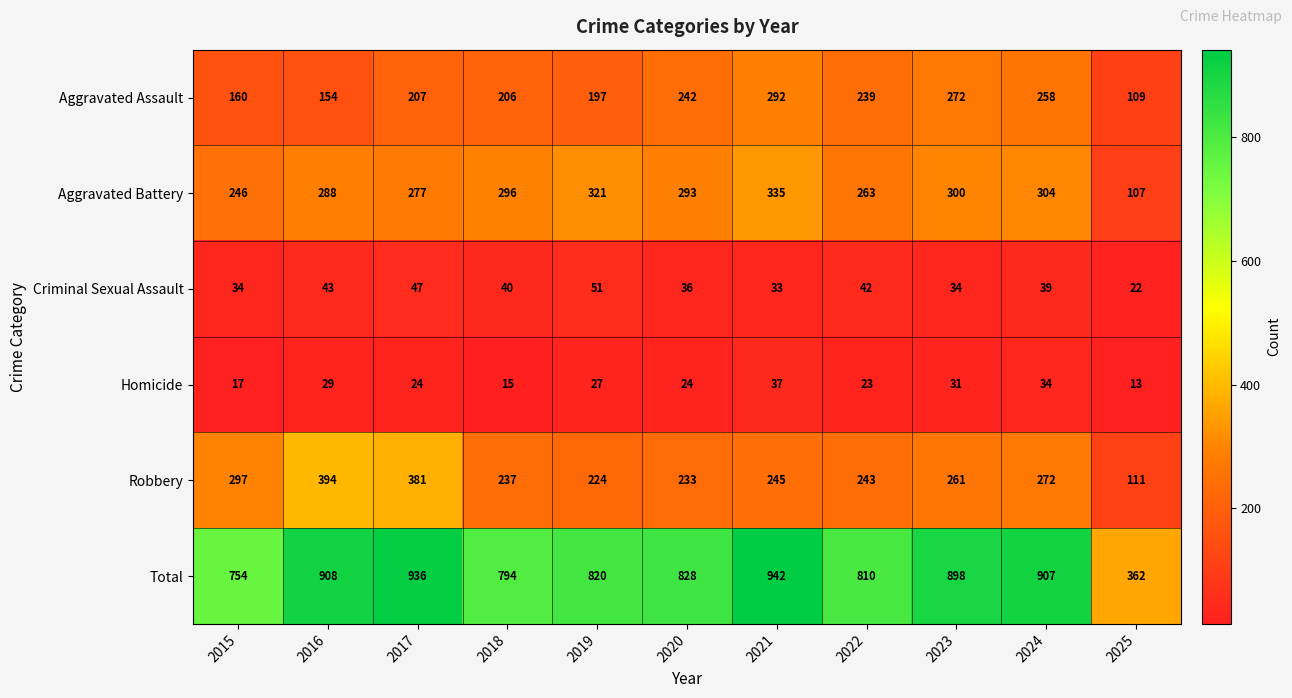

Which label corresponds to the smallest value in the chart?

2025